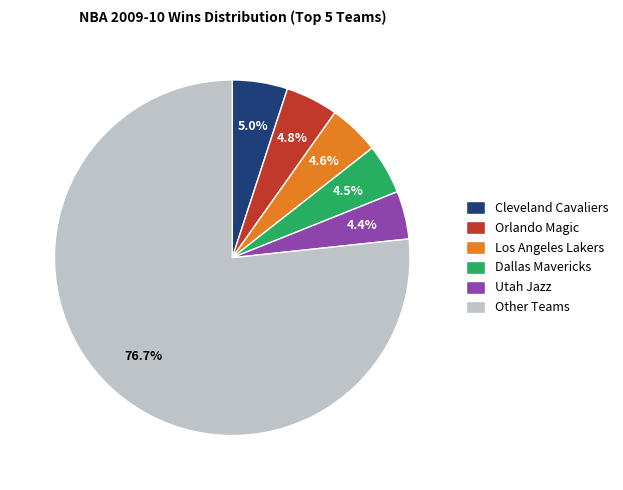

The Cleveland Cavaliers slice represents 5% of the pie. True or false?

True